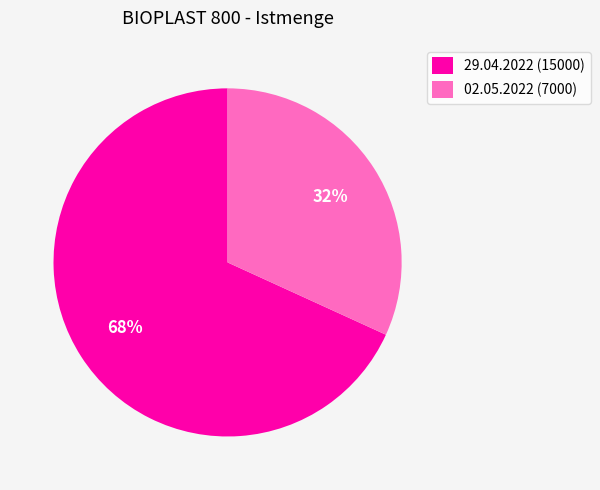

To the nearest percent, what is the combined percentage of 29.04.2022 (15000) and 02.05.2022 (7000)?

100%